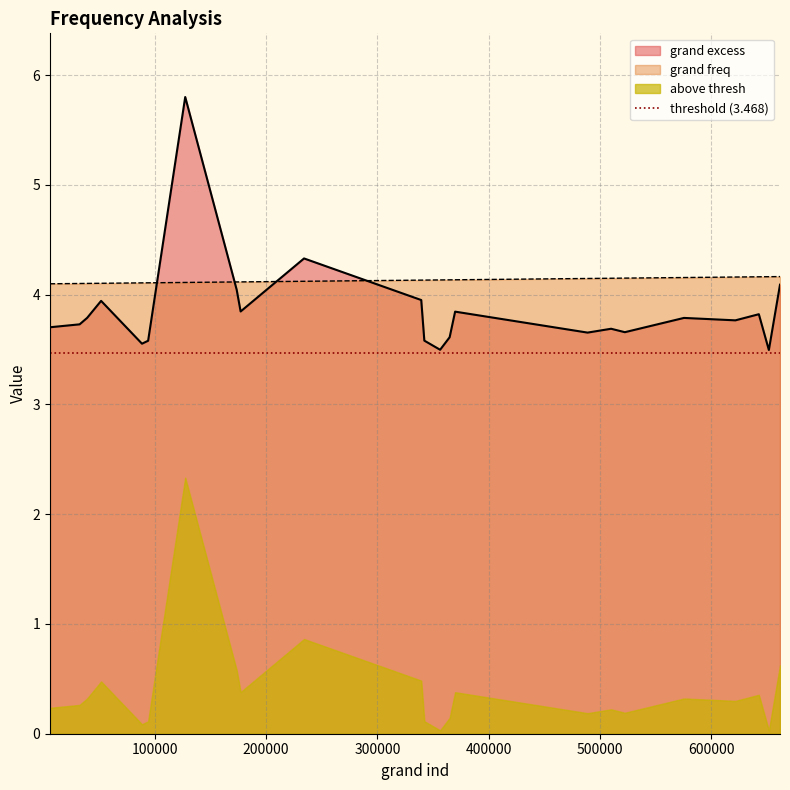

Which series ends up on top after the final intersection of grand excess and grand freq?

grand freq